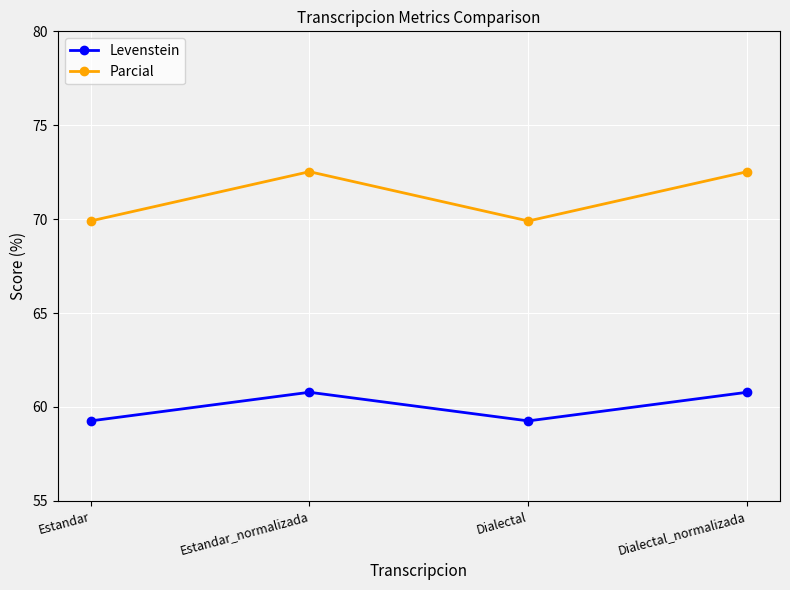

Reading left to right, extract all data points from this chart.

Levenstein: 59.3	60.8	59.3	60.8
Parcial: 69.9	72.5	69.9	72.5